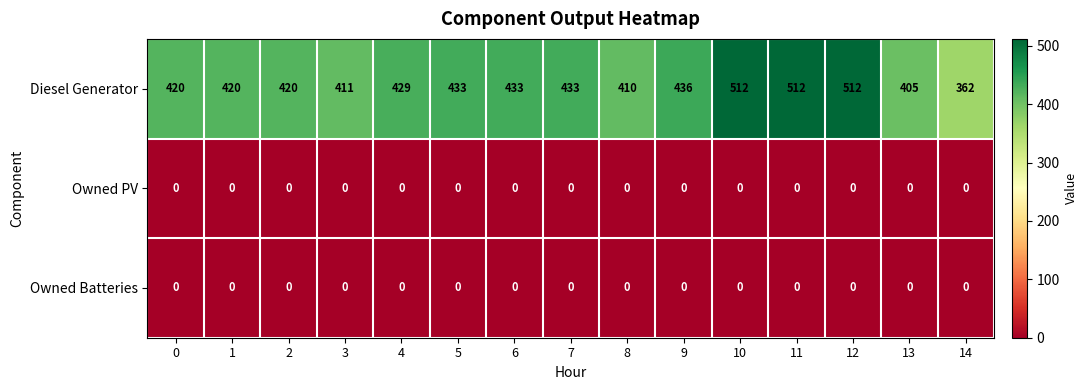

What is the highest value of the Diesel Generator series?

512